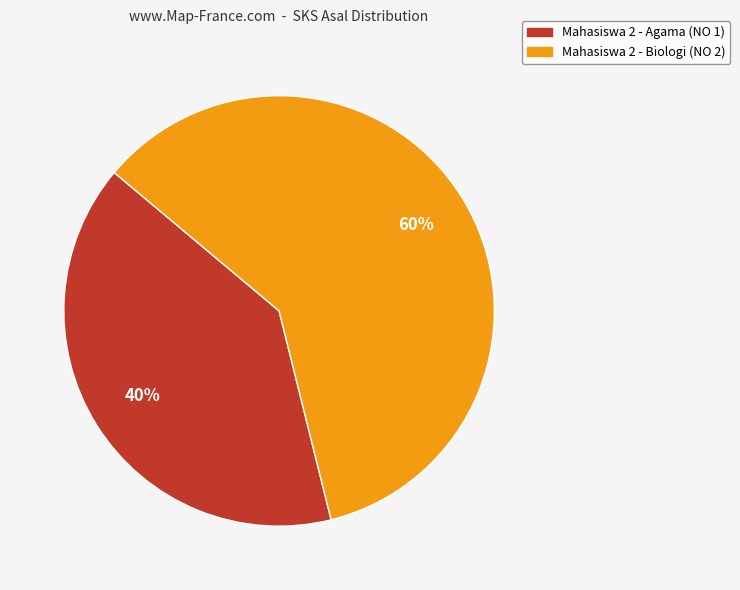

True or false: Mahasiswa 2 - Biologi (NO 2) accounts for 65% of the total.

False